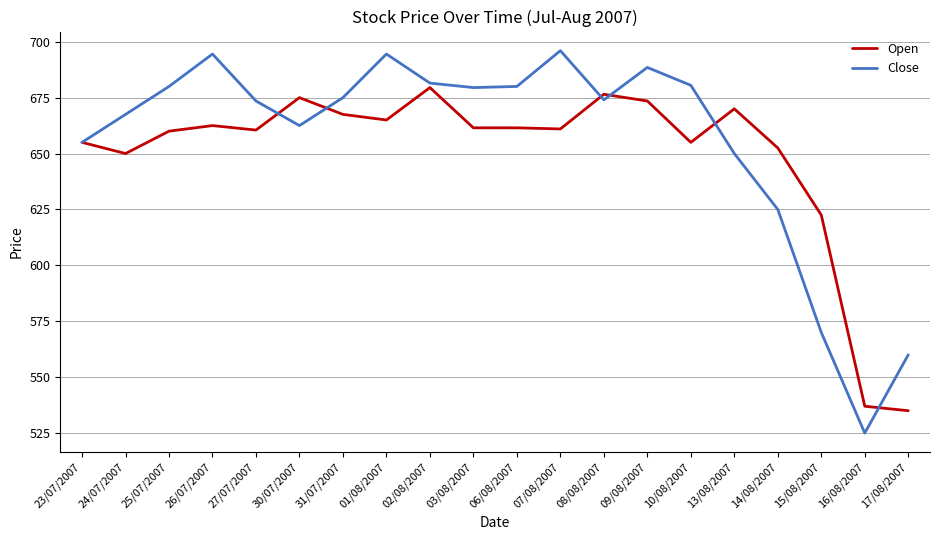

The value of Open at 25/07/2007 is 660.0. True or false?

True